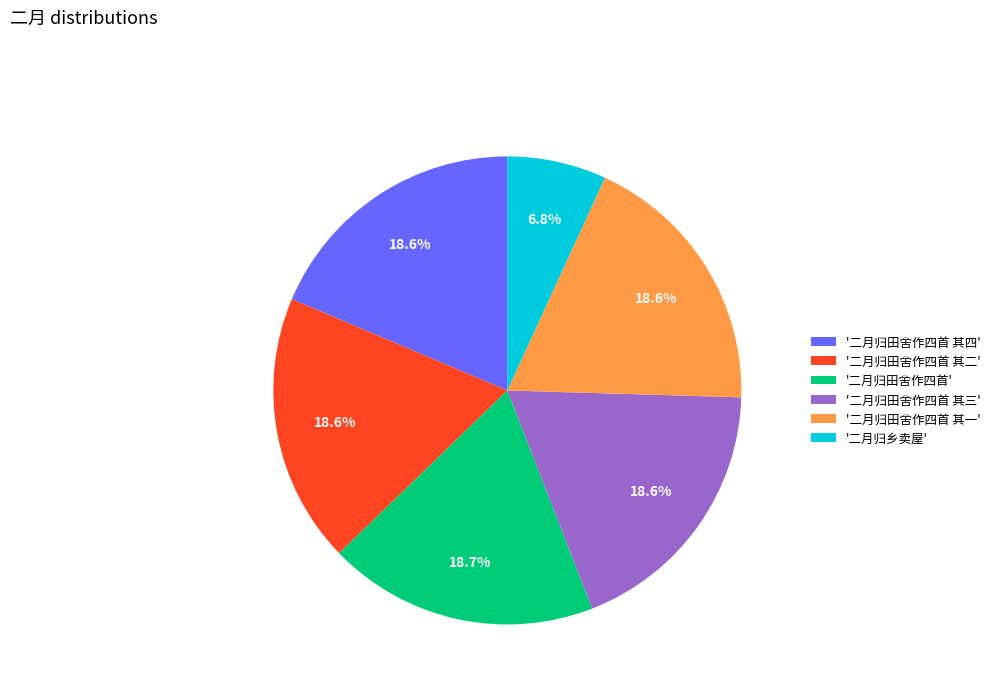

To the nearest percent, what is the average slice percentage?

17%